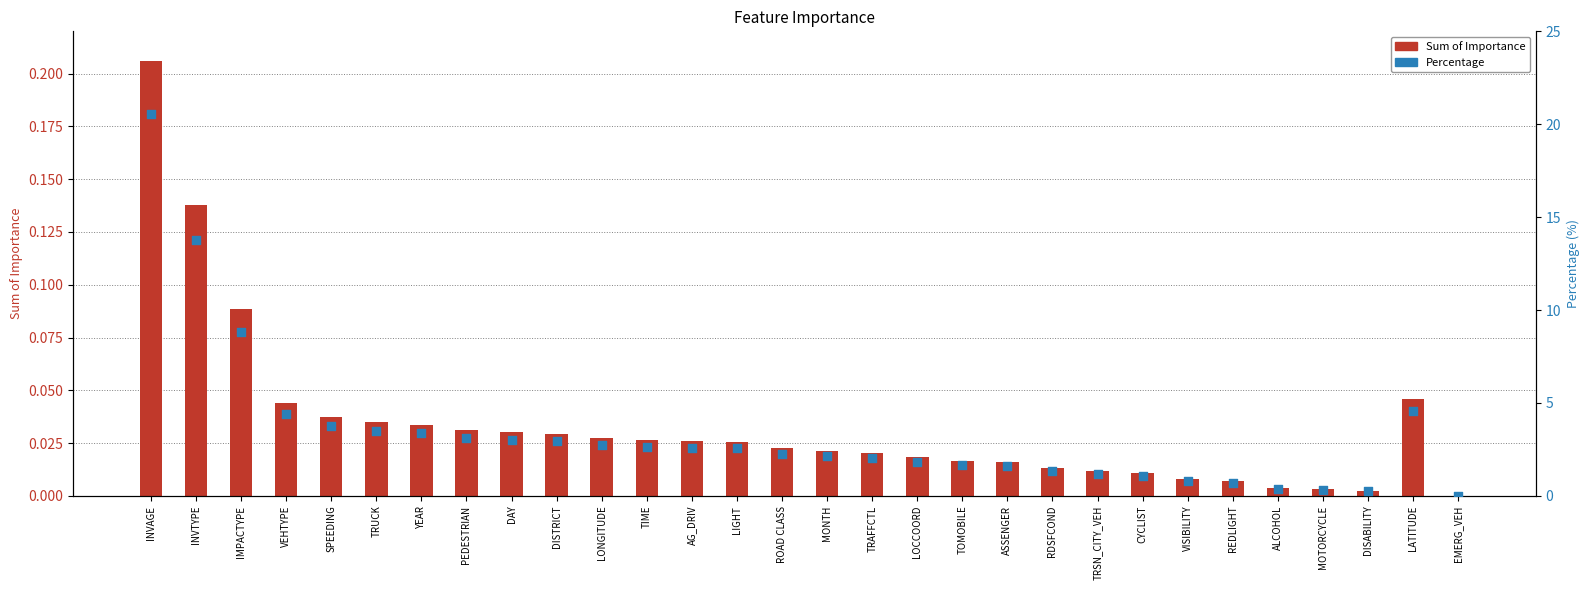

Is the value of Sum of Importance at EMERG_VEH greater than the value of Percentage at RDSFCOND?

No